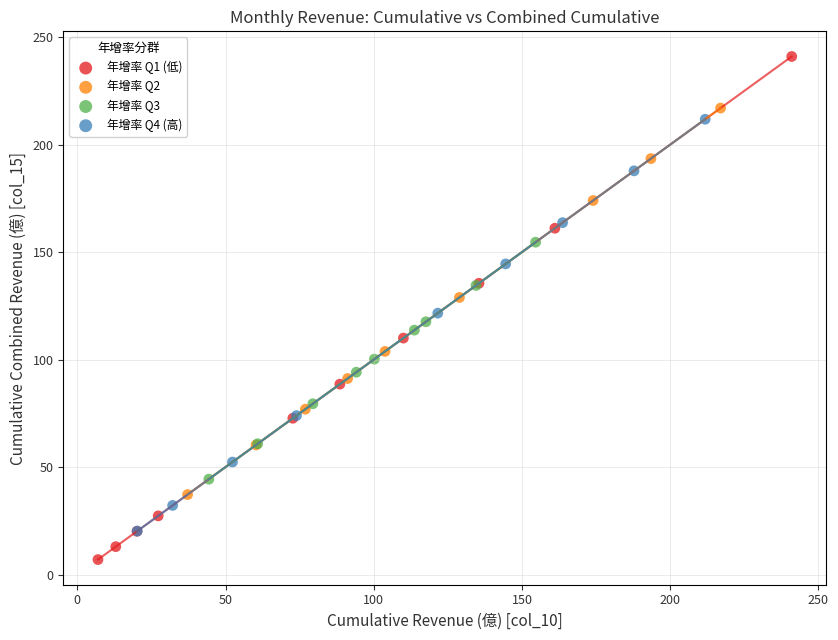

Which series reaches the maximum Y coordinate?

年增率 Q1 (低)